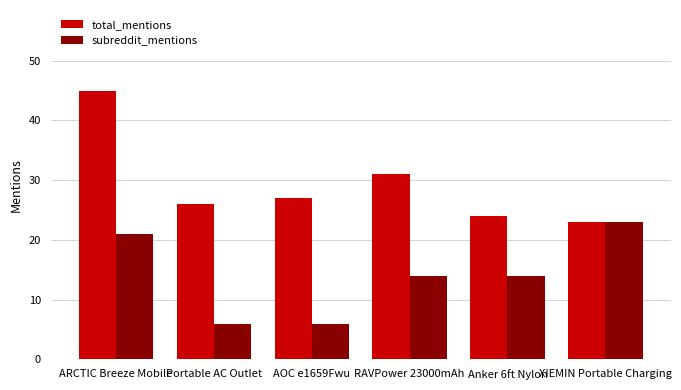

Where does the subreddit_mentions series first go above 14?

ARCTIC Breeze Mobile